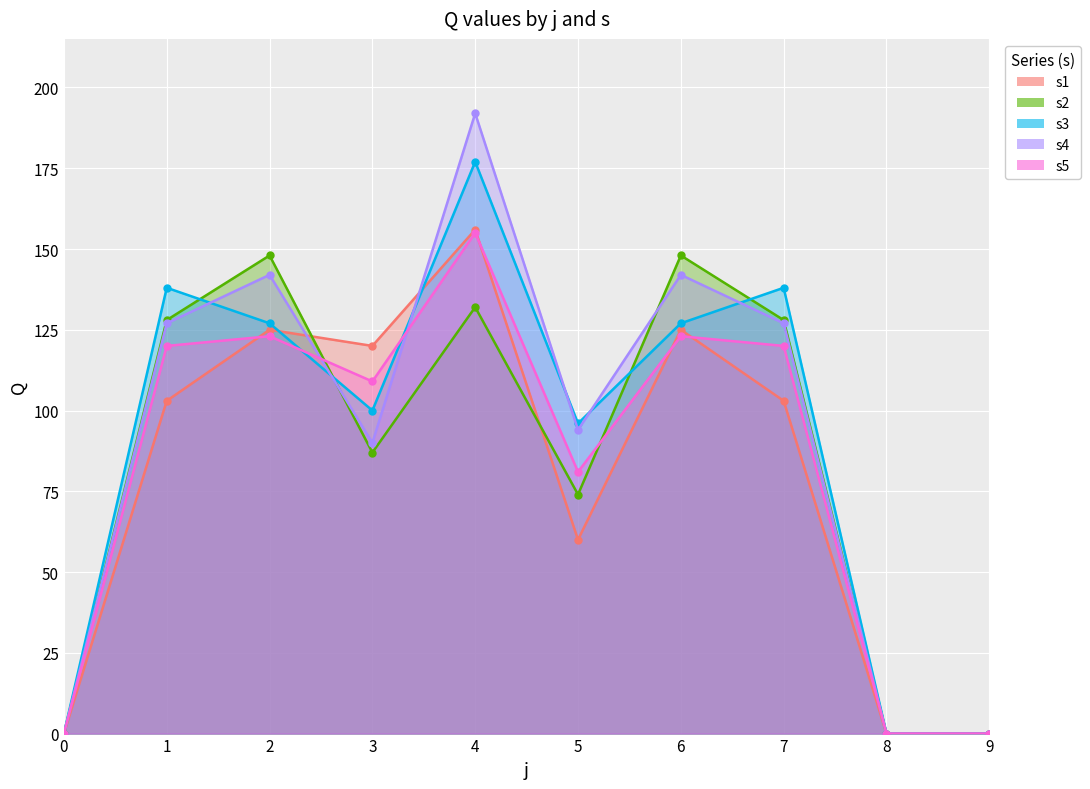

Reading left to right, what are all the values shown in this chart?

s1: 0	103	125	120	156	60	125	103	0	0
s2: 0	128	148	87	132	74	148	128	0	0
s3: 0	138	127	100	177	96	127	138	0	0
s4: 0	127	142	90	192	94	142	127	0	0
s5: 0	120	123	109	155	81	123	120	0	0